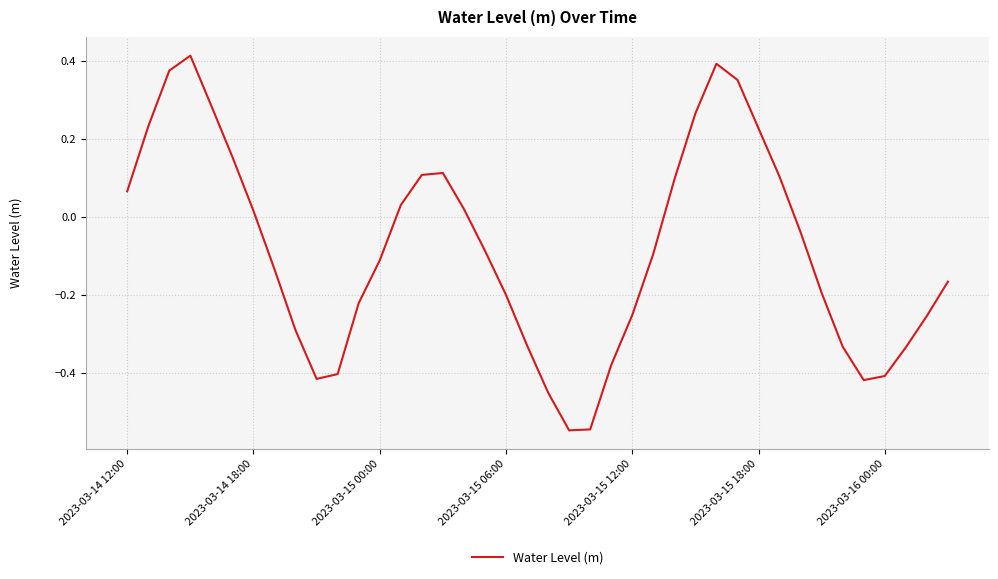

What is the difference between the maximum and minimum values?

1.0